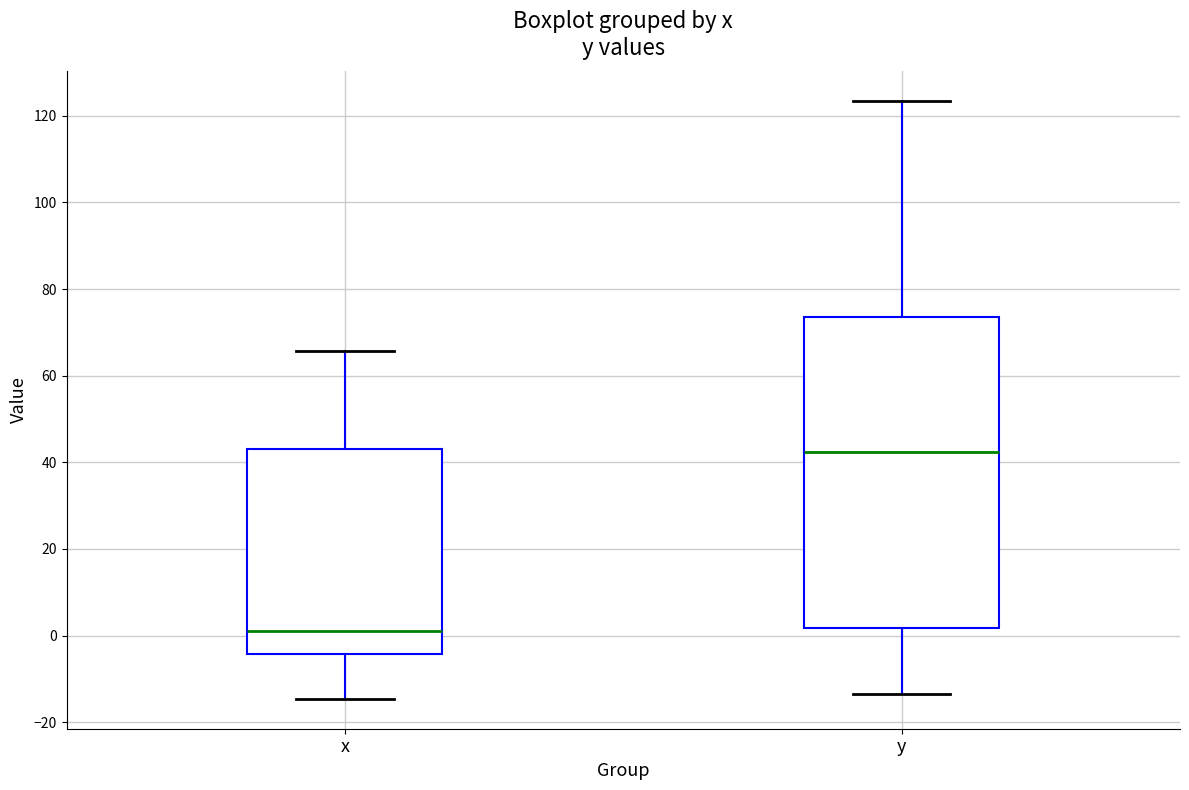

Reading left to right, read every box against the y-axis: the position of its median line, the range the box covers, and the ends of its whiskers. The values are not printed on the chart, so give them approximately, as read against the axis.

x: median 2, box -4 to 44, whiskers -14 to 66
y: median 42, box 2 to 74, whiskers -14 to 124